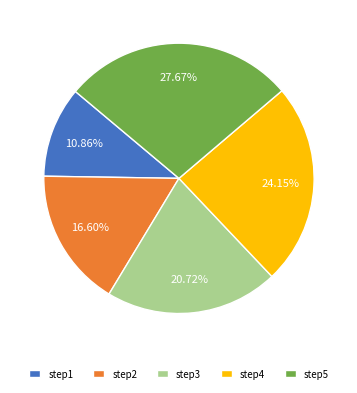

Count the number of slices in the pie.

5